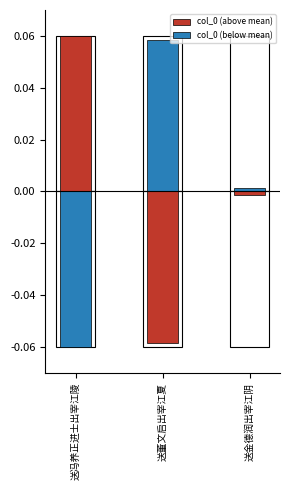

The value of col_0 (below mean) at 送董文启出宰江夏 is 0.1. True or false?

False